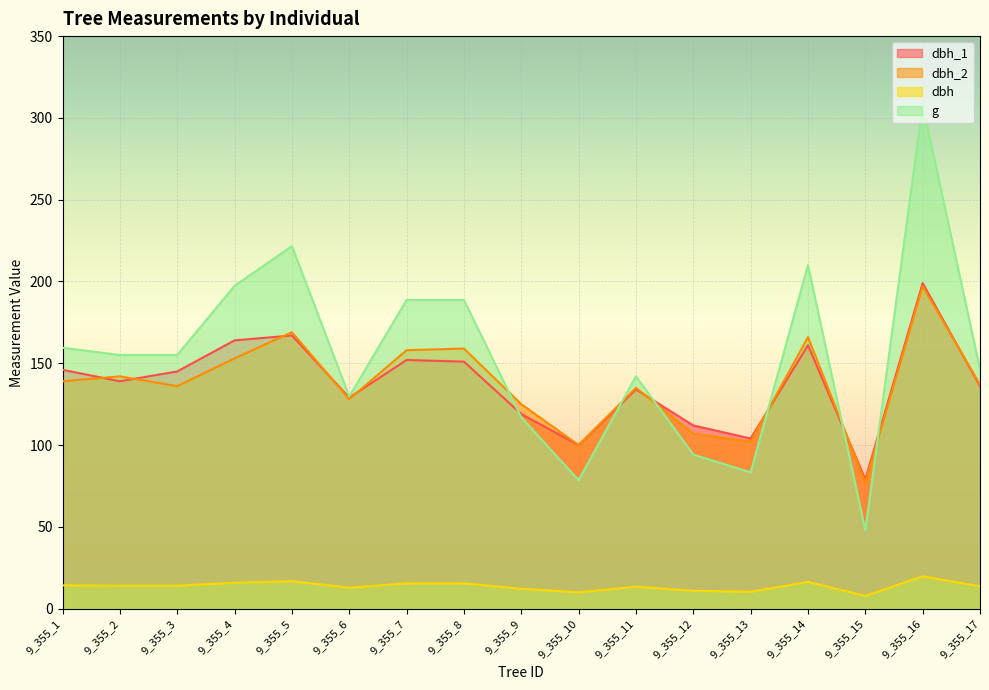

What is the average value of the g series?

154.3